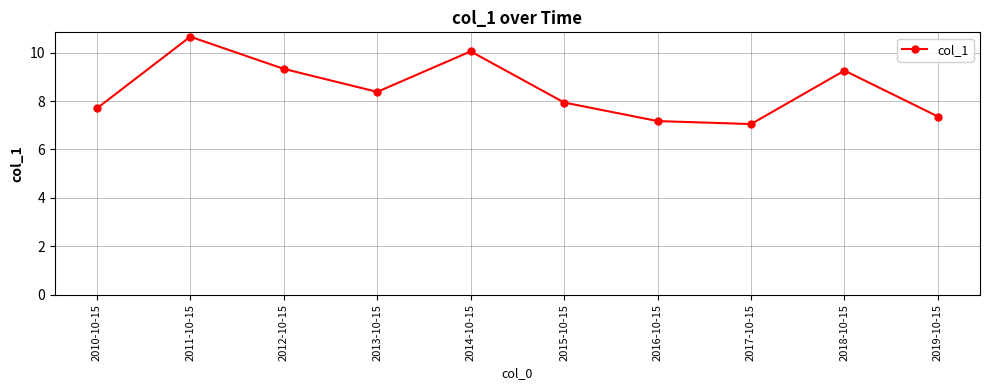

Which has a higher value, 2014-10-15 or 2013-10-15?

2014-10-15